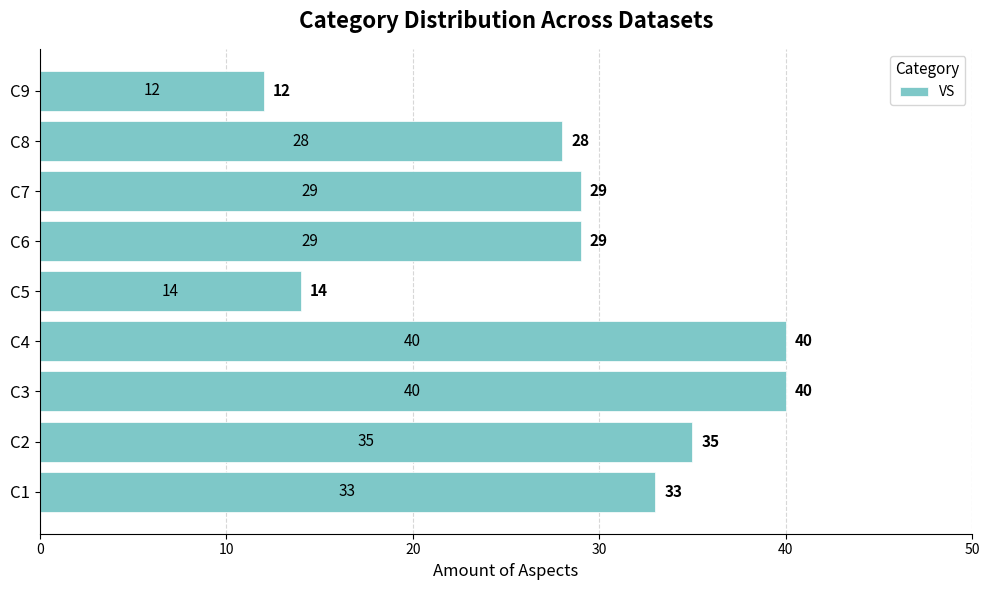

Is it true that the value at C2 is 35?

True